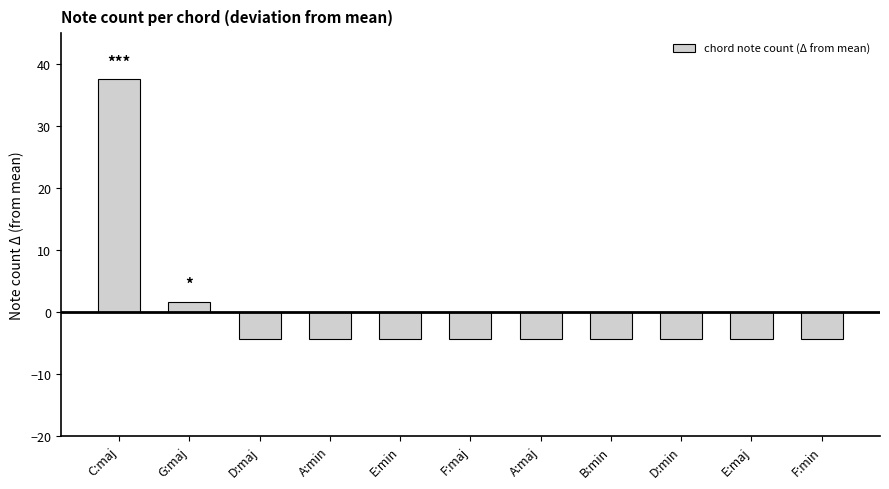

Between C:maj and E:maj, which is larger?

C:maj